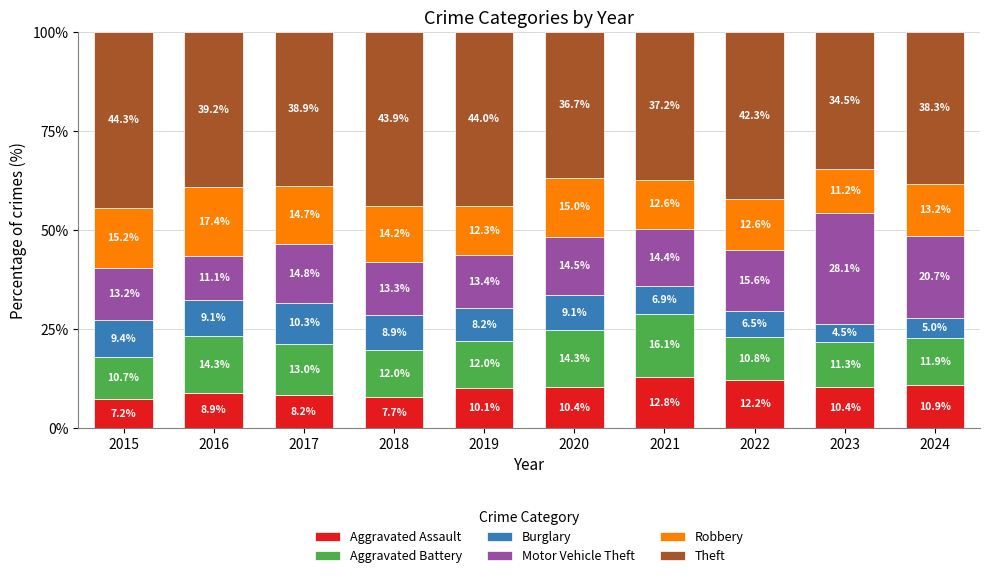

What is the total value across all series at 2022?

100.0